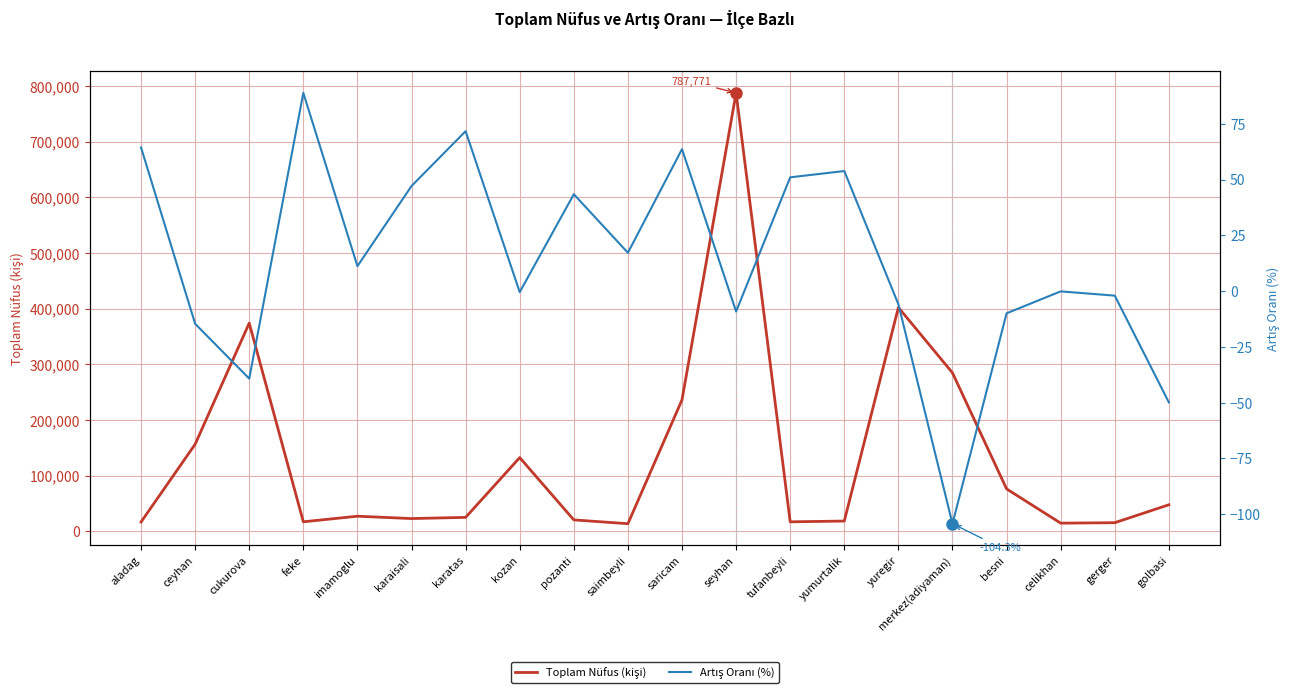

Which has a higher value, gerger or seyhan?

seyhan